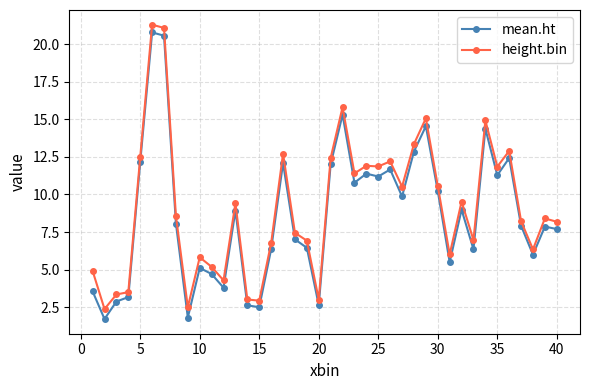

What is the value of the mean.ht point at the 27th from the left?

9.9